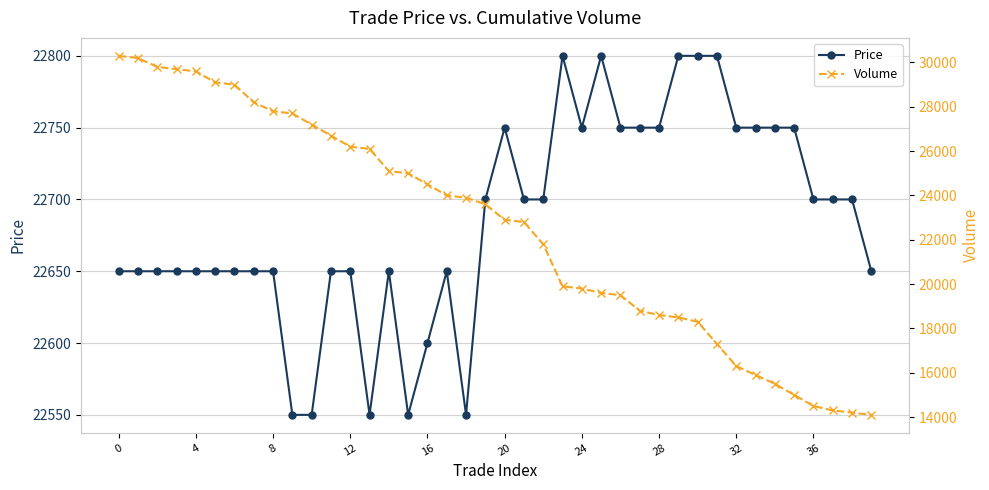

What is the value of the Volume point at the 5th from the left?

29600